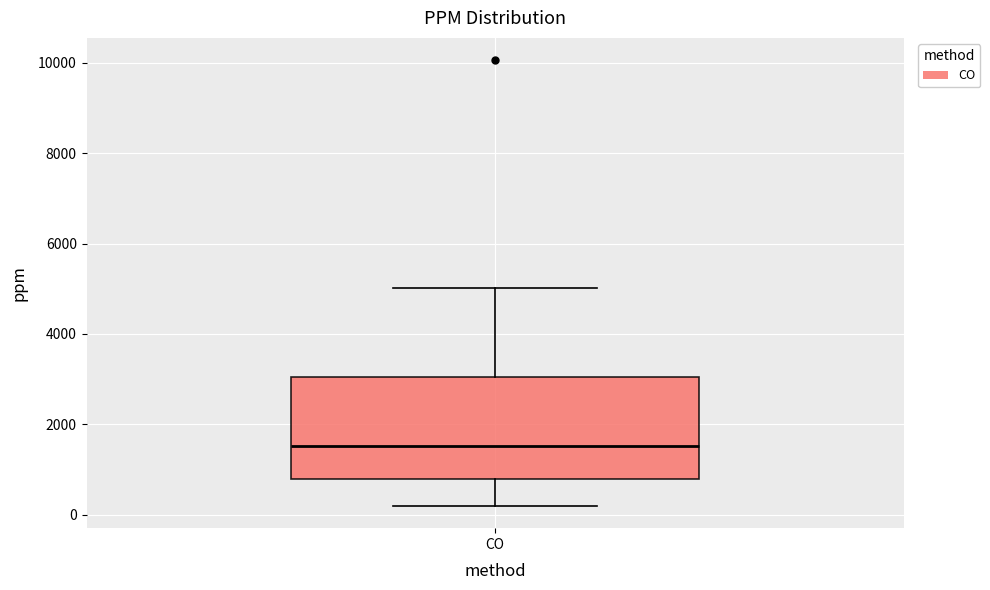

Read this box plot against the y-axis: the position of the median line, the range covered by the box, and the ends of both whiskers. The values are not printed on the chart, so give them approximately, as read against the axis.

median 1600, box 800 to 3000, whiskers 200 to 5000